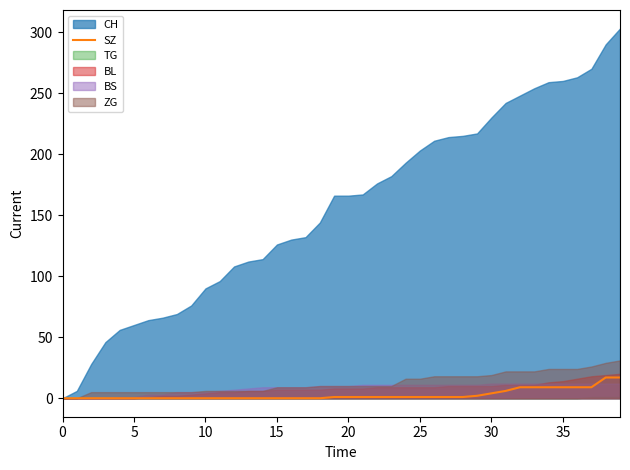

The chart shows a value of 9 at 34. True or false?

True